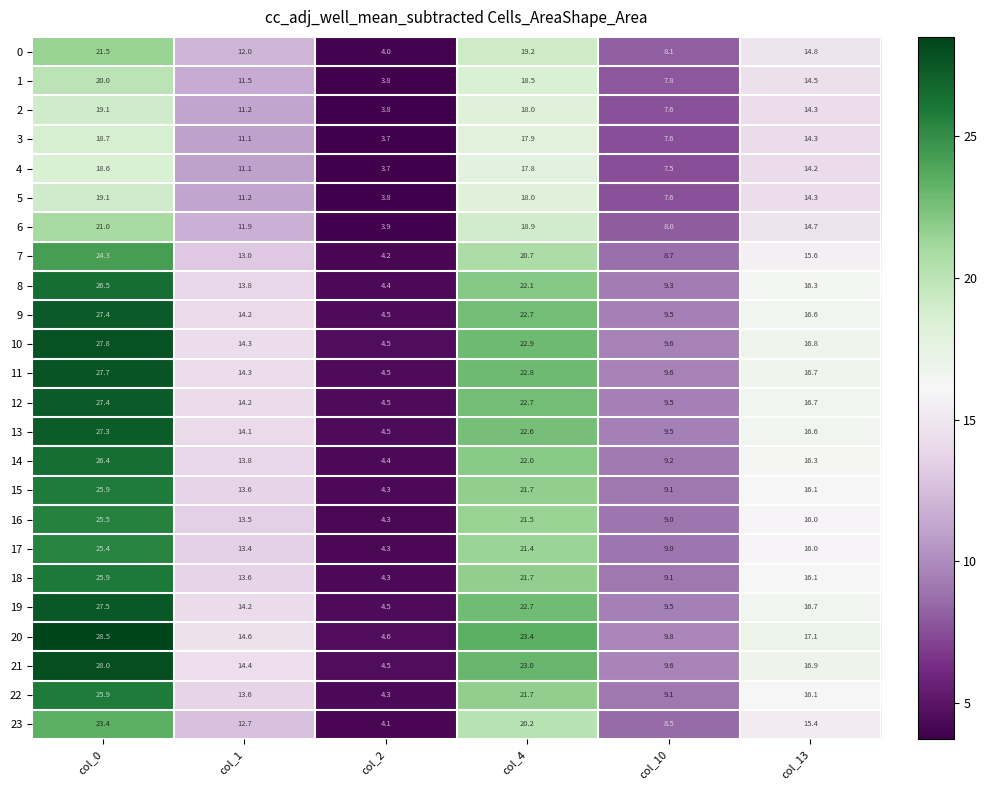

Count the number of data series in this chart.

24